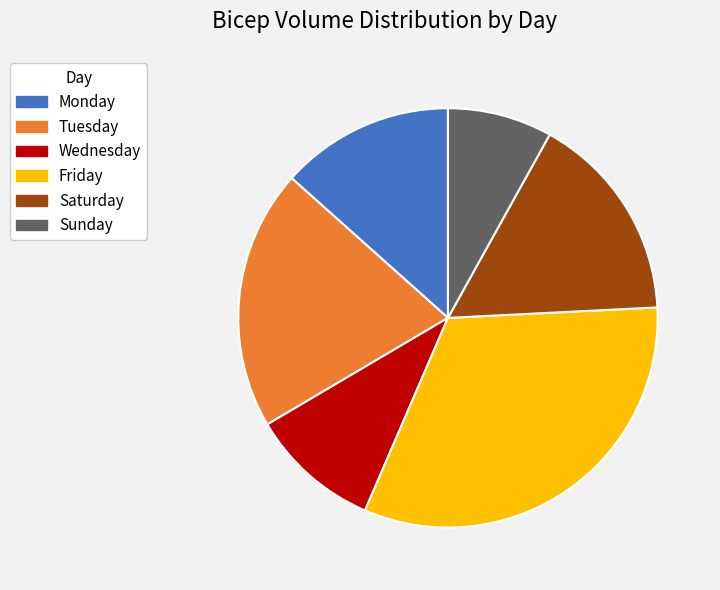

Approximately how many times larger is the value at Saturday compared to Sunday?

2.0